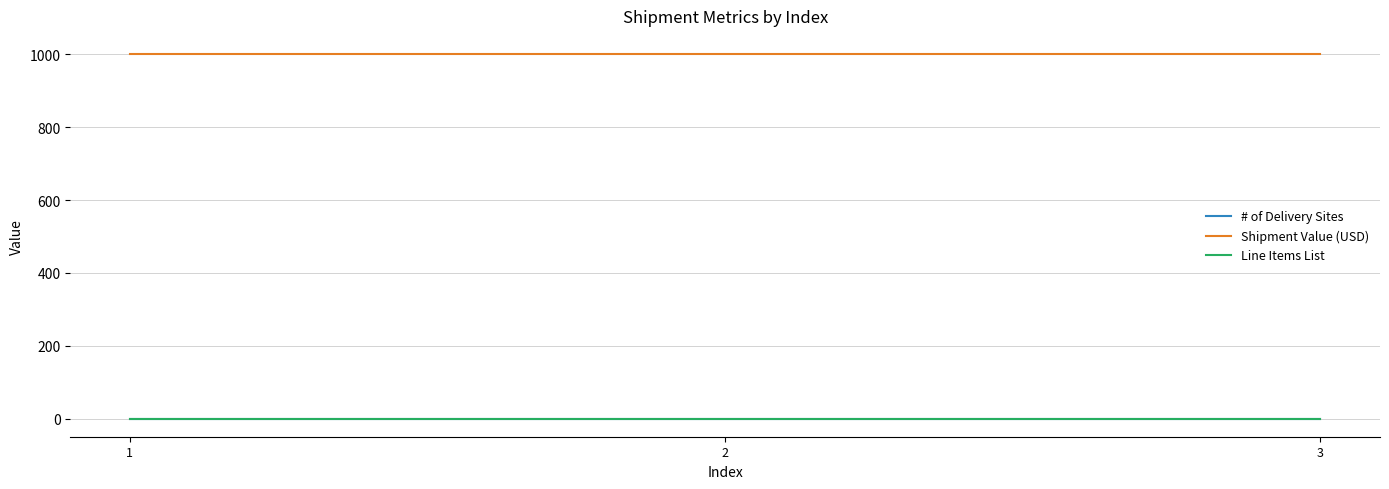

Which series changed the most between 1 and 2?

# of Delivery Sites